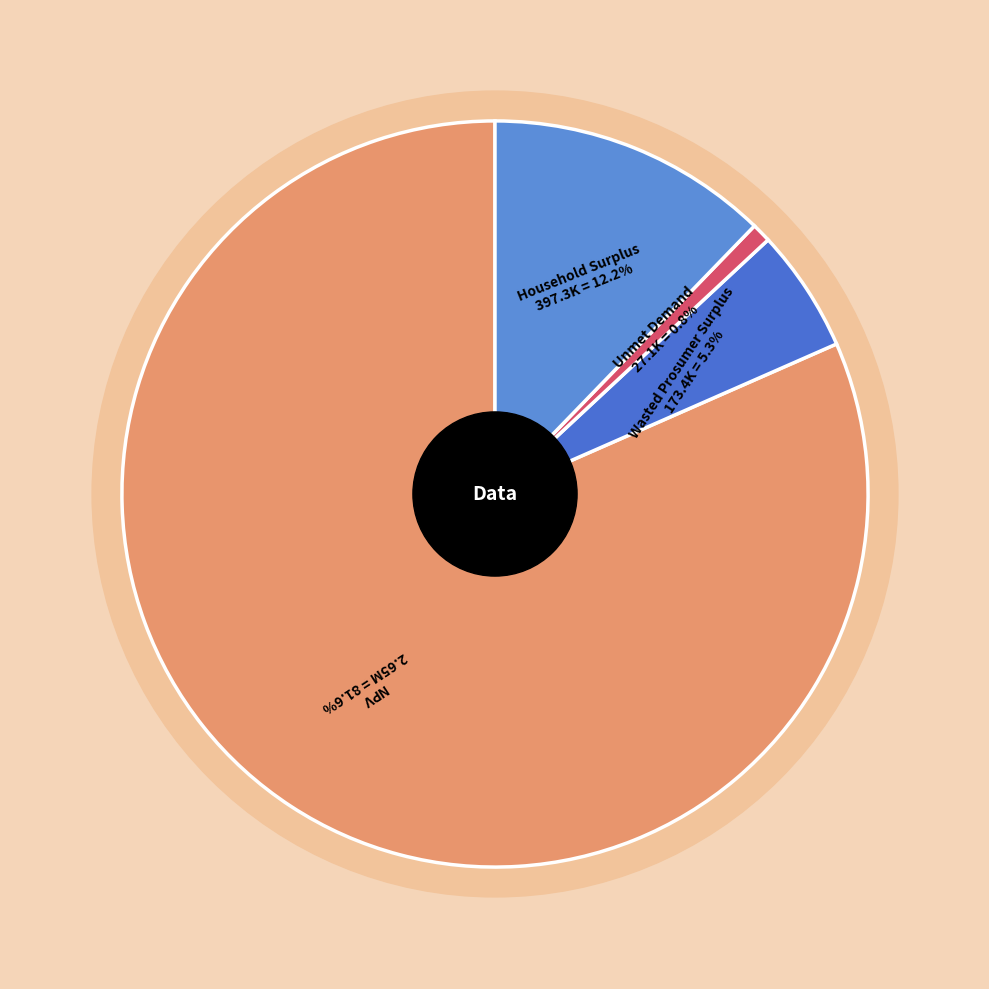

Which category has the biggest portion of the pie?

NPV